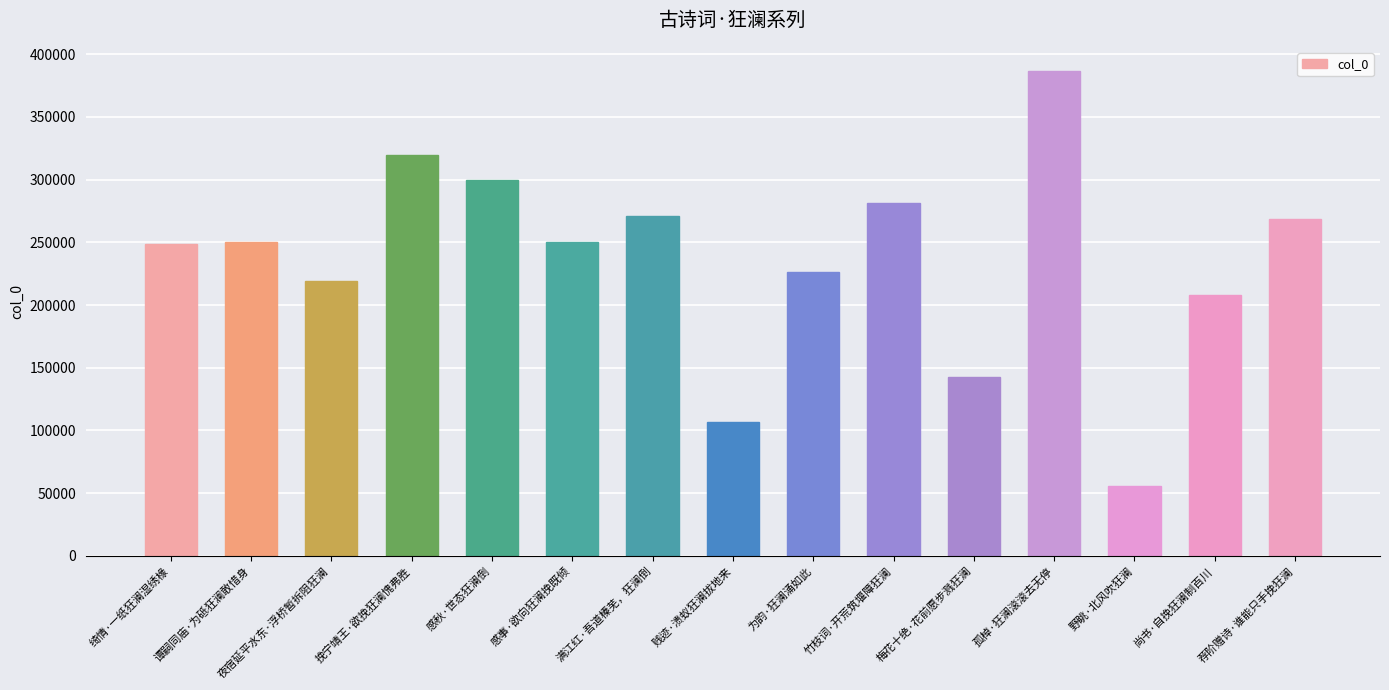

Does the chart contain stacked bars?

No